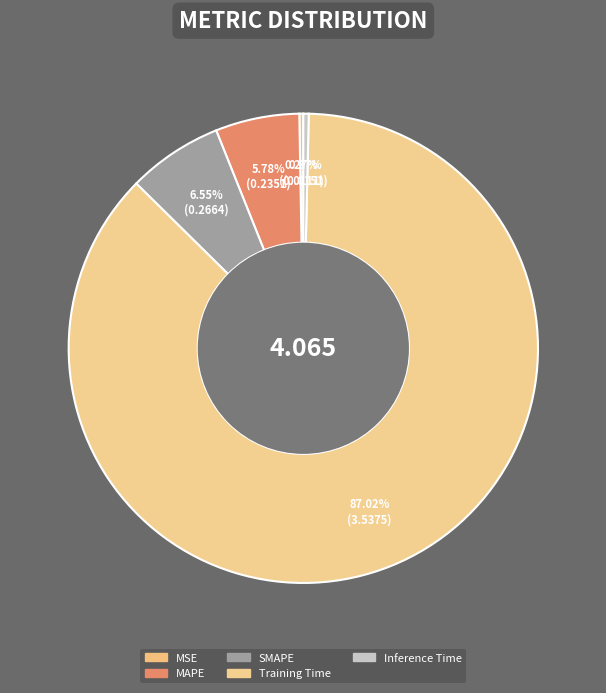

Count the number of slices in the pie.

5